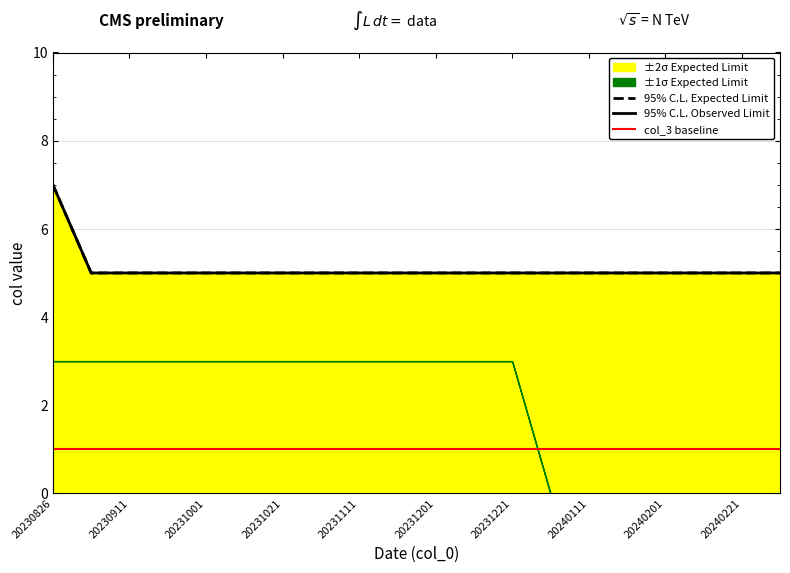

At which category is the sum across all series the highest?

20230826